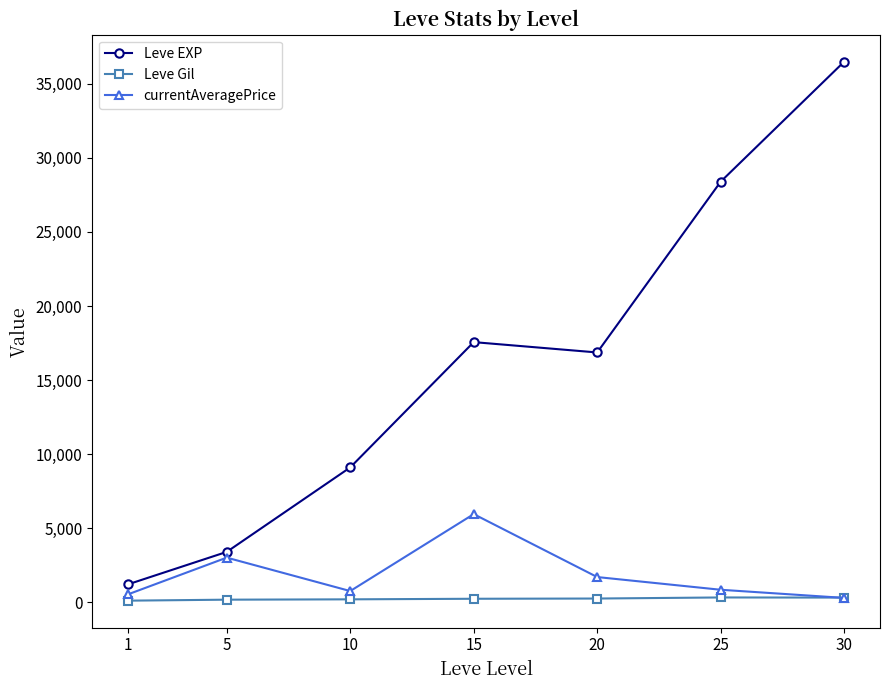

What is the value of the Leve EXP point at the 7th from the left?

36492.5